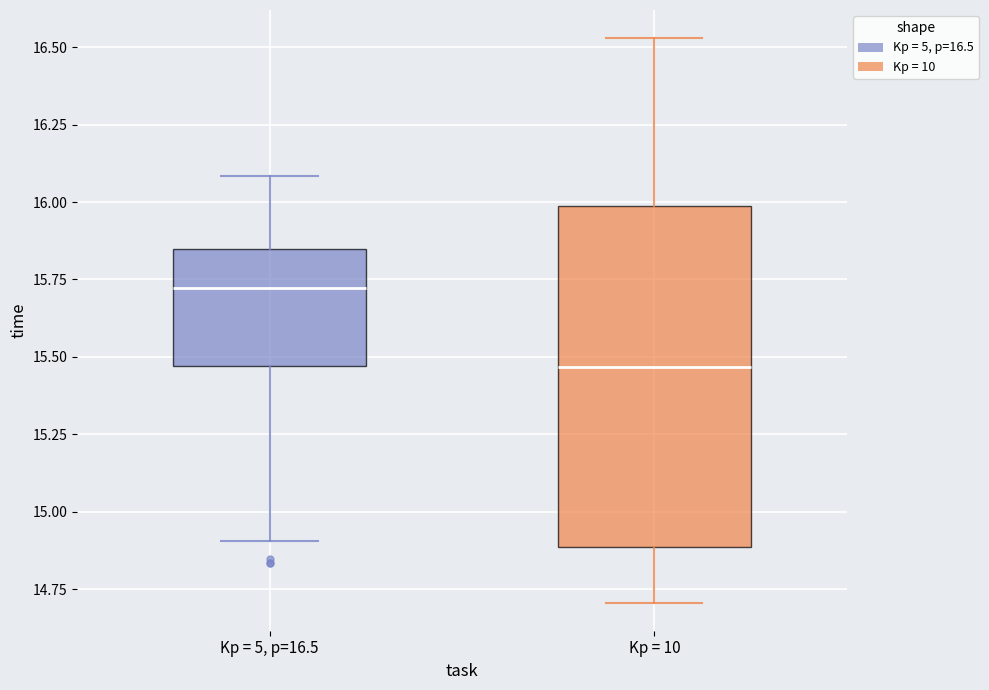

Which box's median line is the highest?

Kp = 5, p=16.5